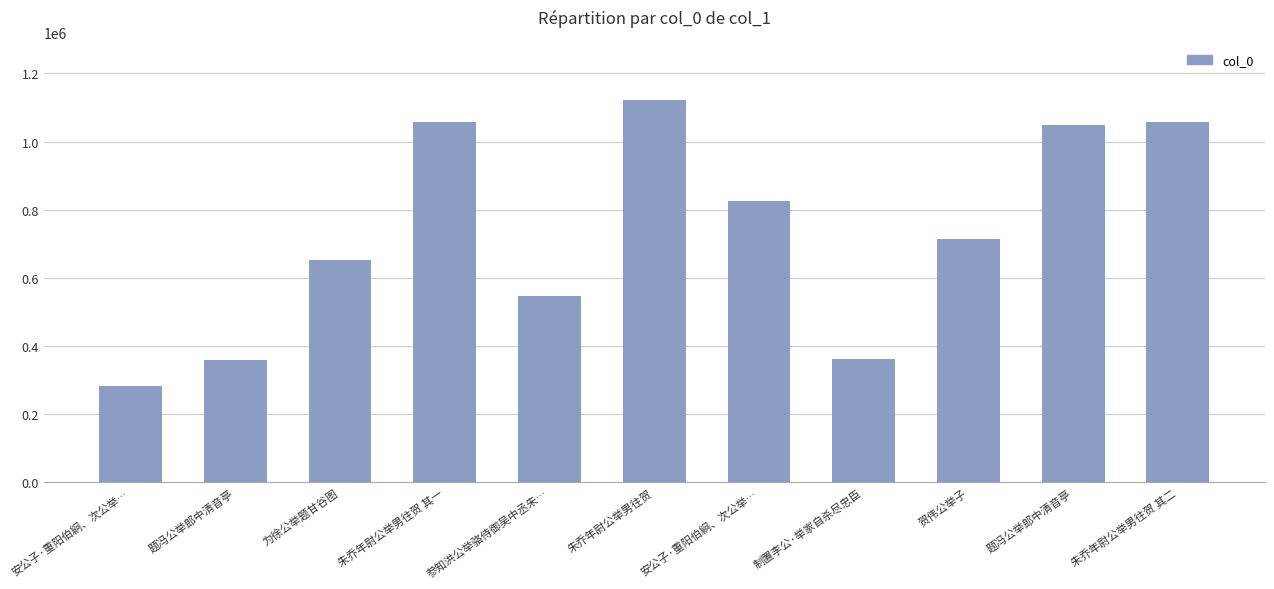

What is the label of the 5th bar from the right?

安公子·重阳伯絅、次公举…